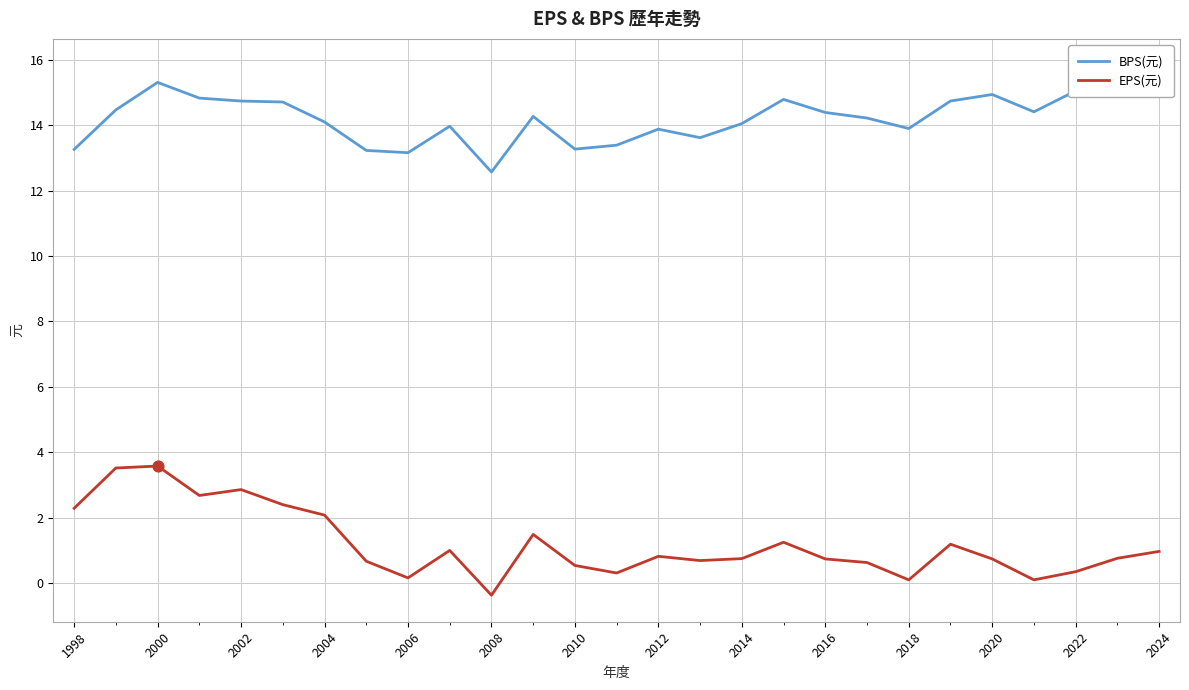

What is the maximum value for EPS(元)?

3.6